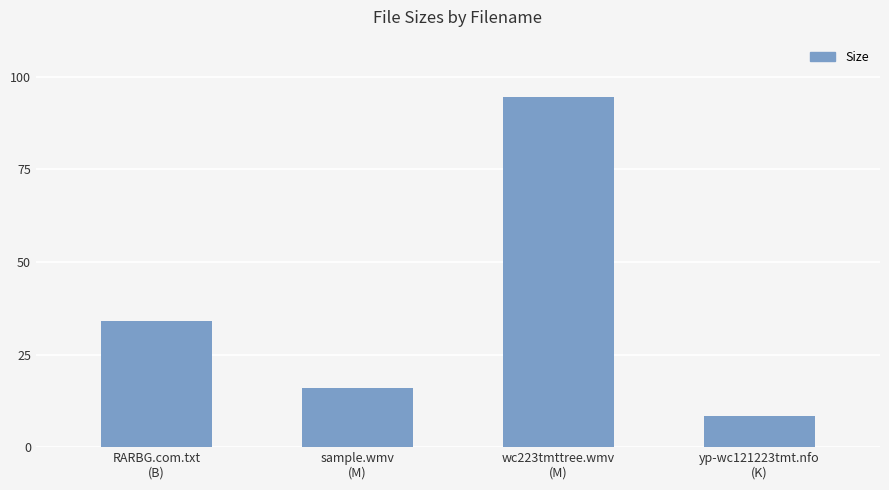

Is it true that the value at sample.wmv
(M) is 15.9?

True